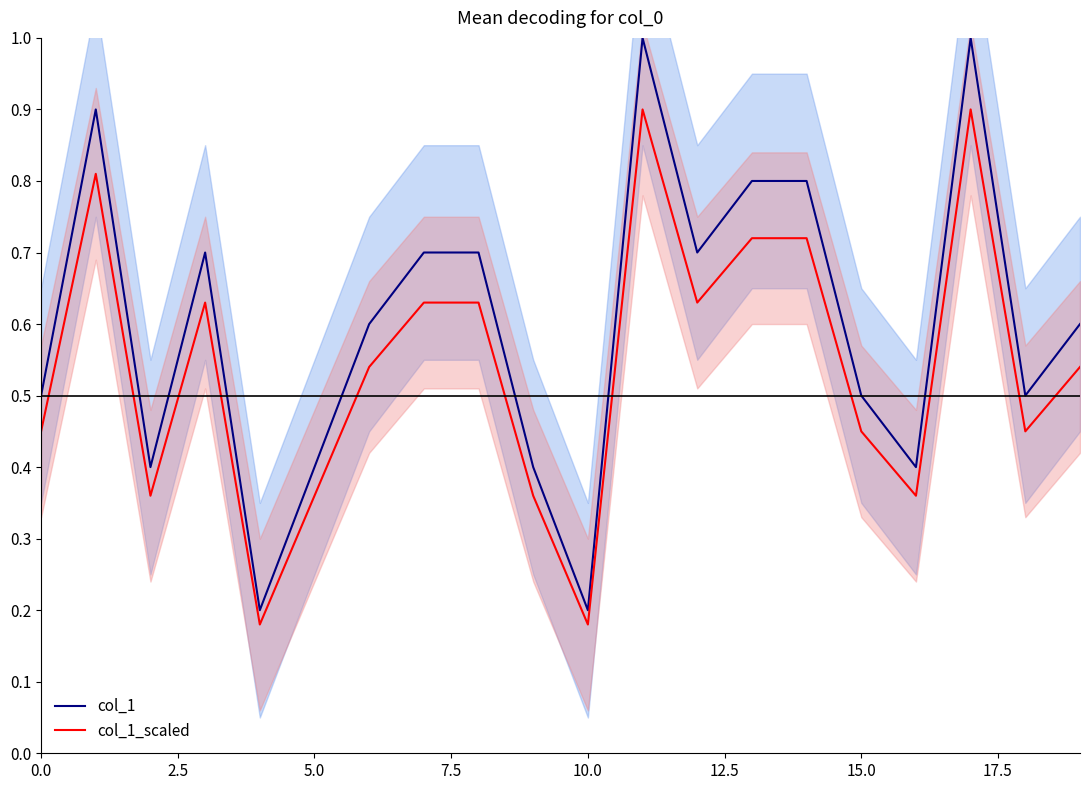

What is the label of the 14th point from the left?

13